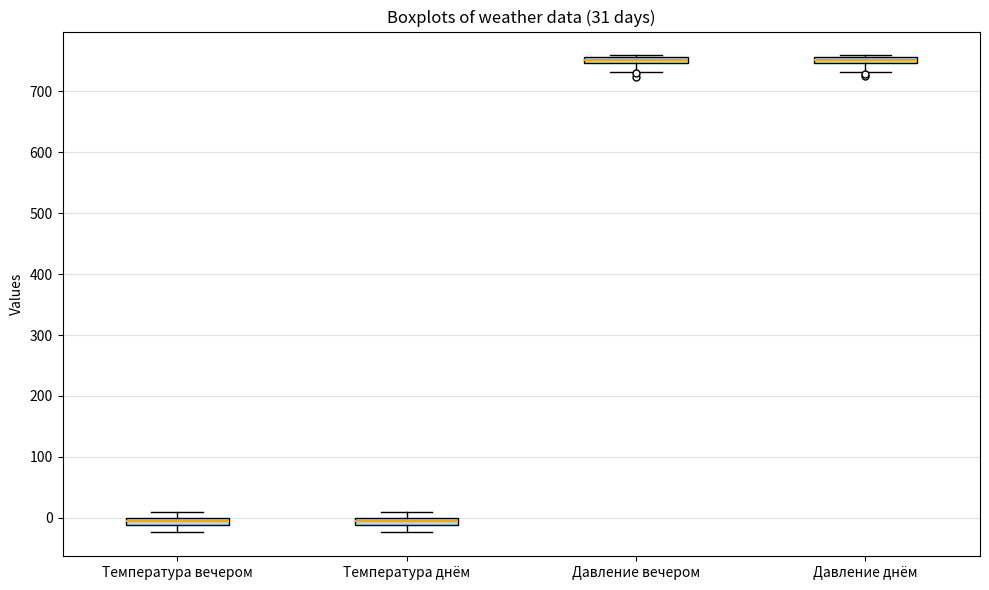

Where is the upper edge of the box for Давление днём on the y-axis? The values are not printed on the chart, so give them approximately, as read against the axis.

760